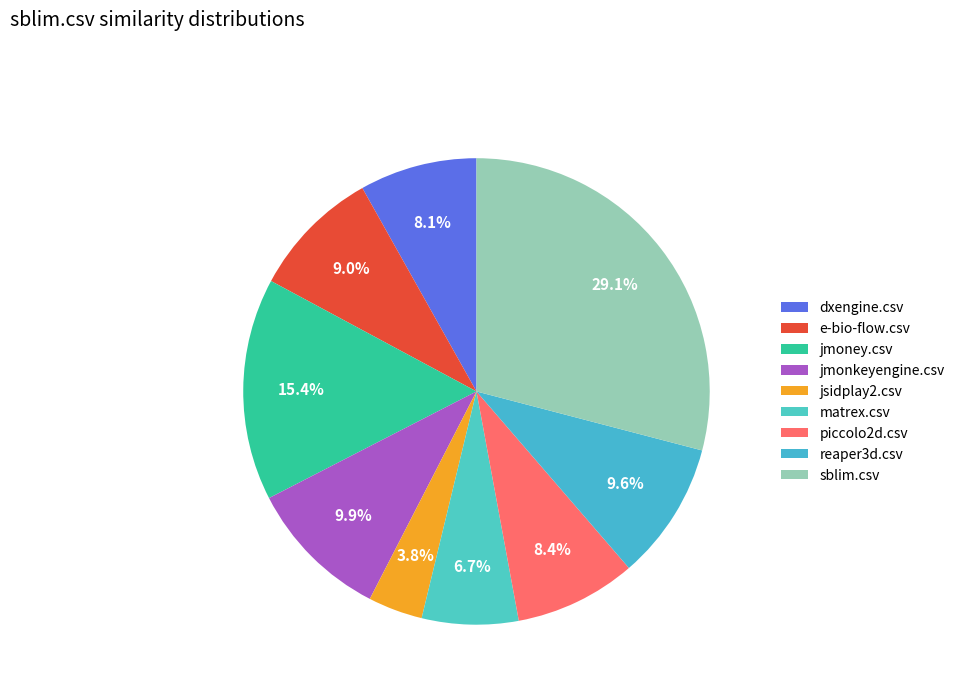

Between reaper3d.csv and jmonkeyengine.csv, which is larger?

jmonkeyengine.csv